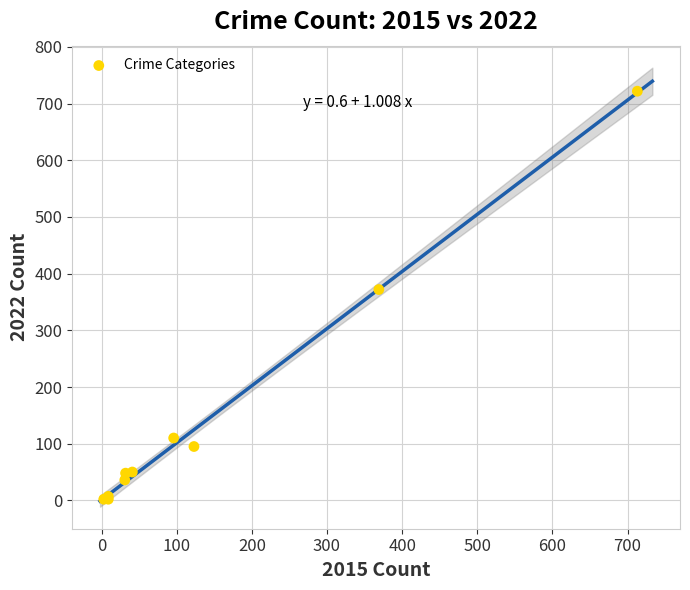

What Y value in the scatter plot is closest to 362?

372